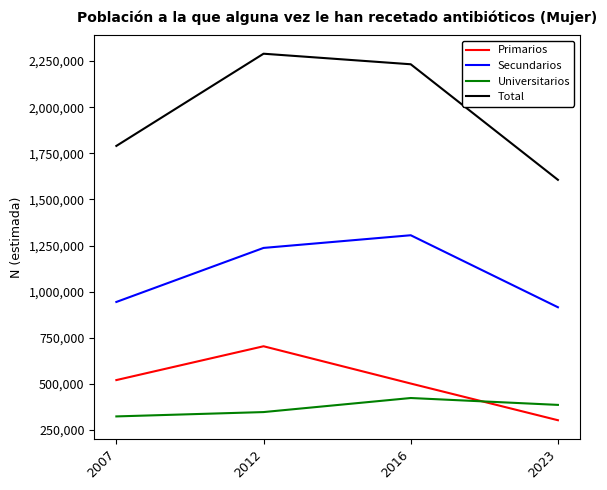

Reading right to left, transcribe all the data shown in this chart.

Primarios: 2023=303739	2016=502579	2012=704584	2007=521304
Secundarios: 2023=916008	2016=1306182	2012=1237529	2007=944675
Universitarios: 2023=386803	2016=424088	2012=347893	2007=324369
Total: 2023=1606551	2016=2232850	2012=2290006	2007=1790349